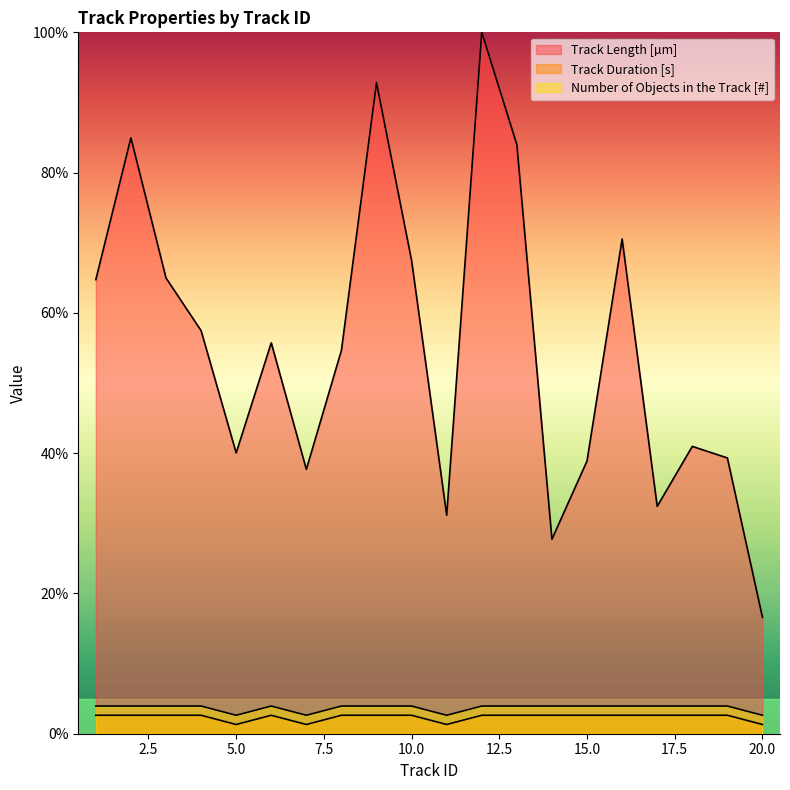

Does the chart have visible grid lines?

No